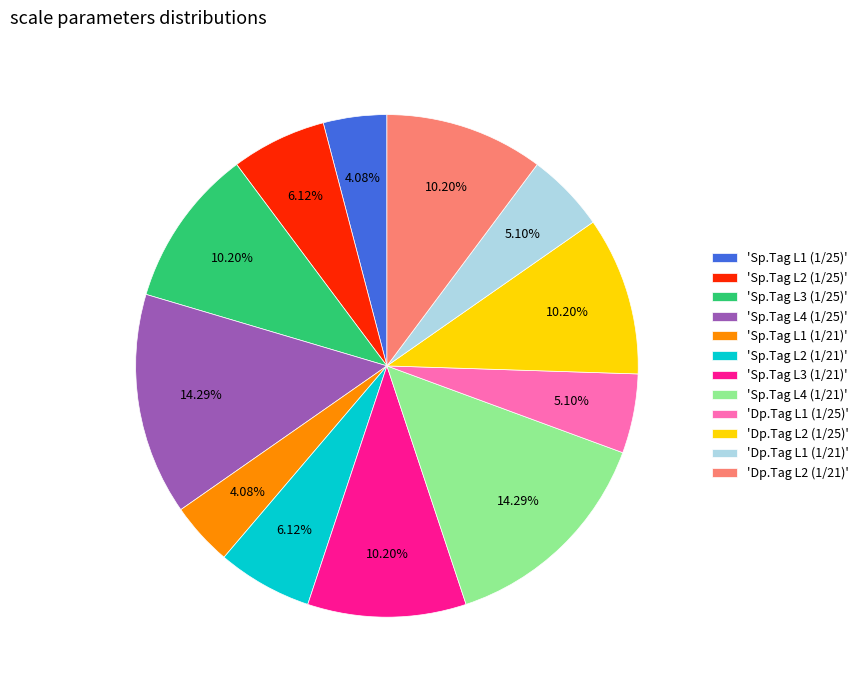

Does 'Sp.Tag L3 (1/21)' account for over 50% of the chart?

No